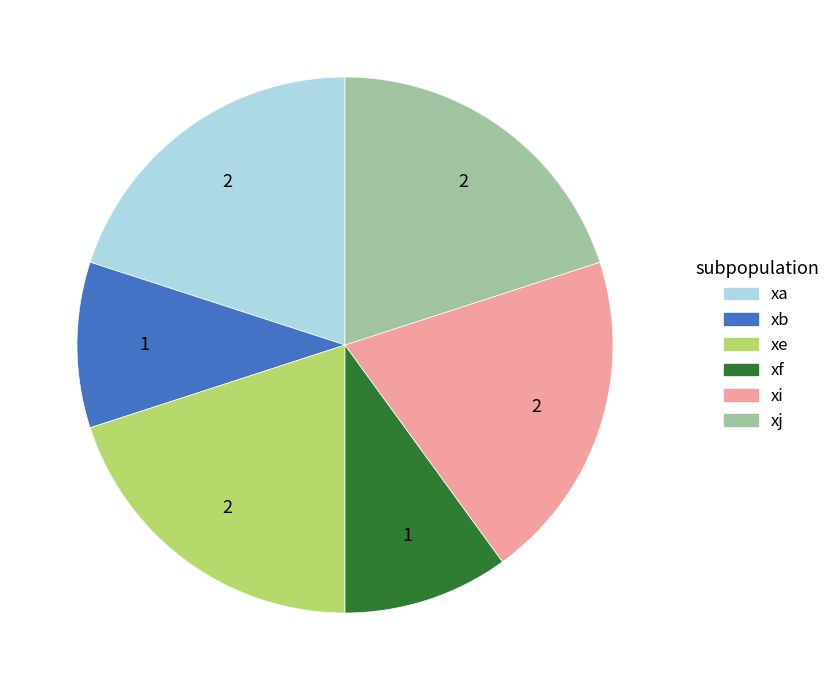

Between xi and xb, which is larger?

xi